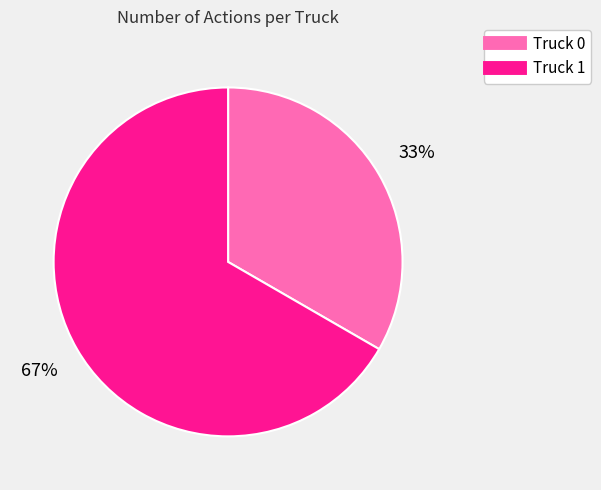

The Truck 0 slice represents 33% of the pie. True or false?

True